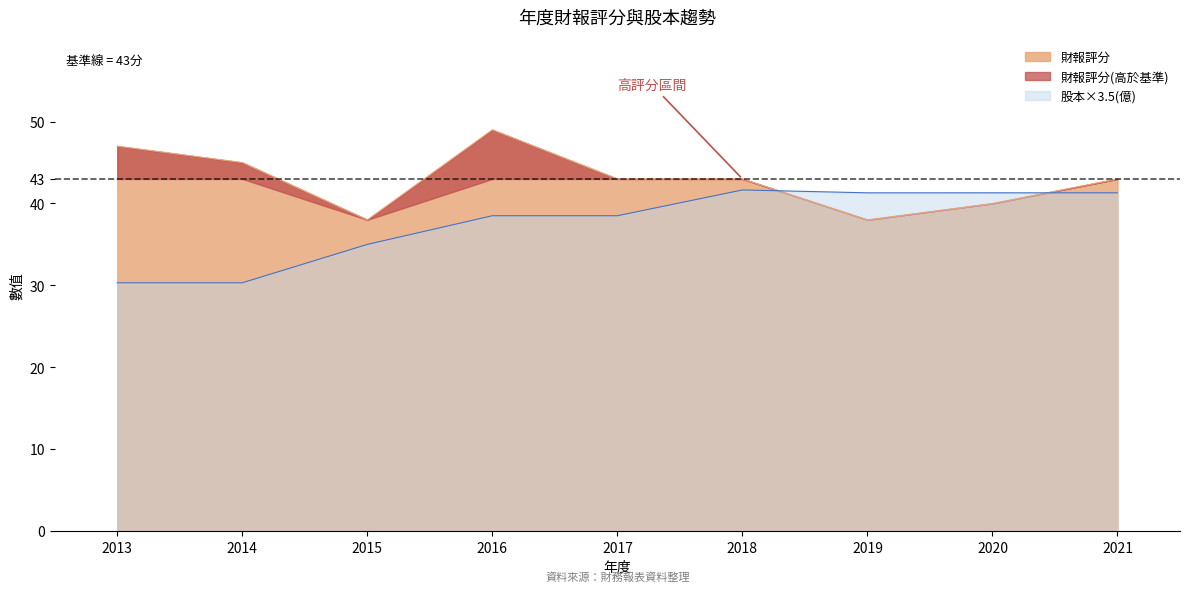

How many intersections are there between 股本(億) and 財報評分?

2